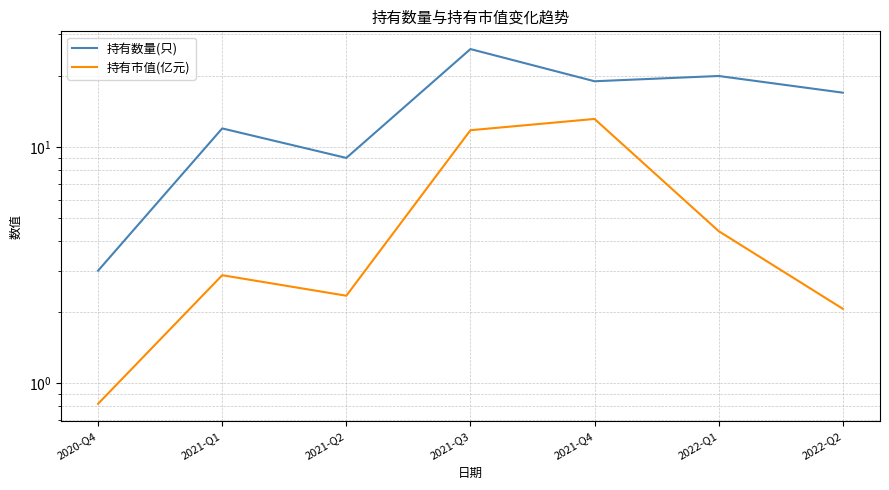

Rank the series at 2021-Q4 from lowest to highest value.

持有市值(亿元), 持有数量(只)